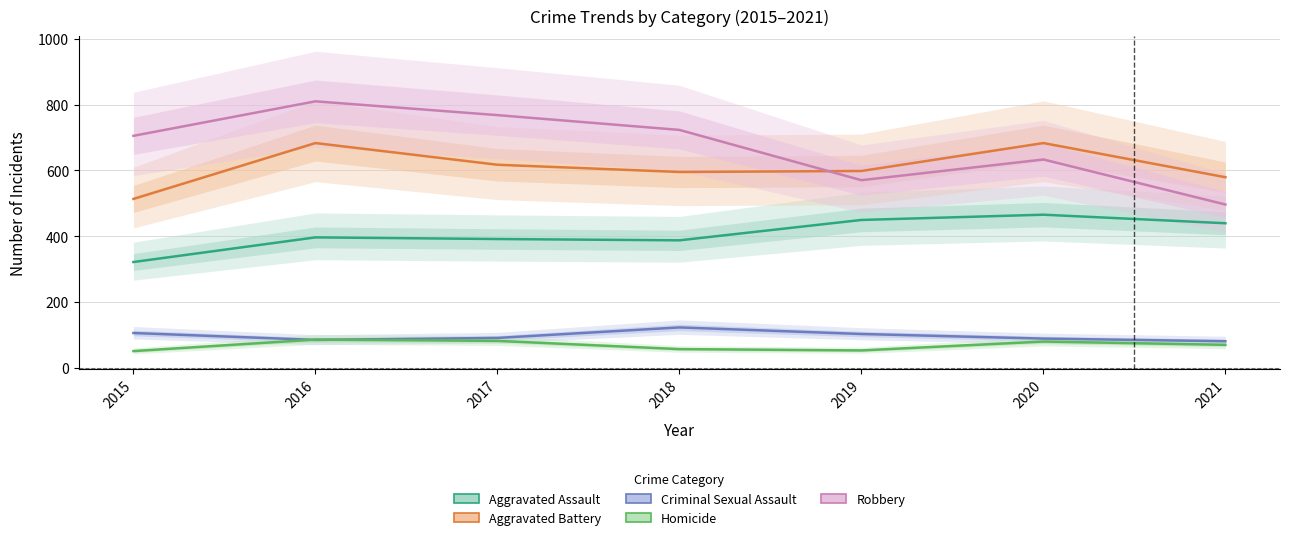

Does the chart have visible grid lines?

Yes